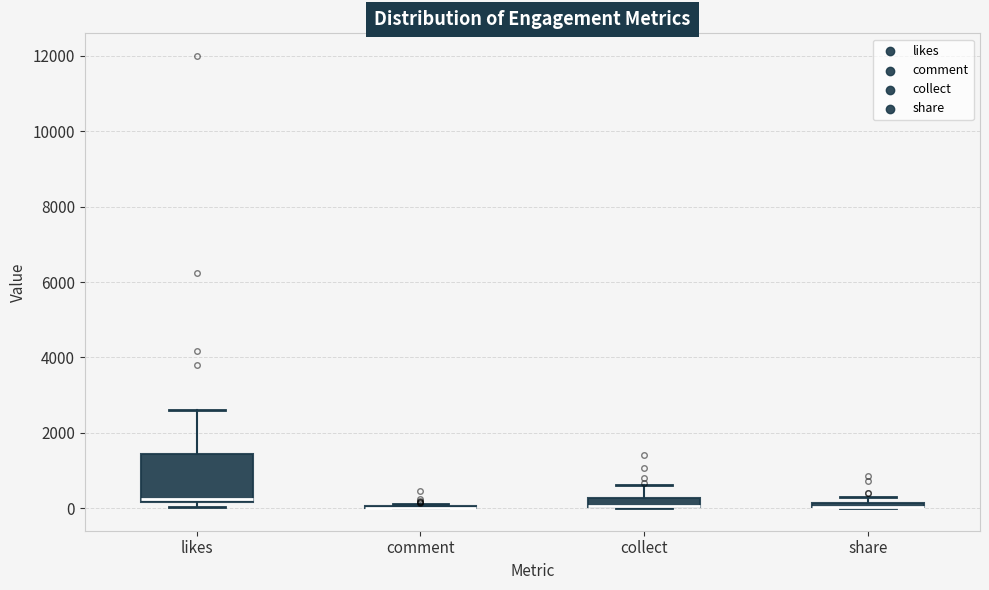

Comparing the boxes themselves (not the whiskers), which one is the tallest?

likes